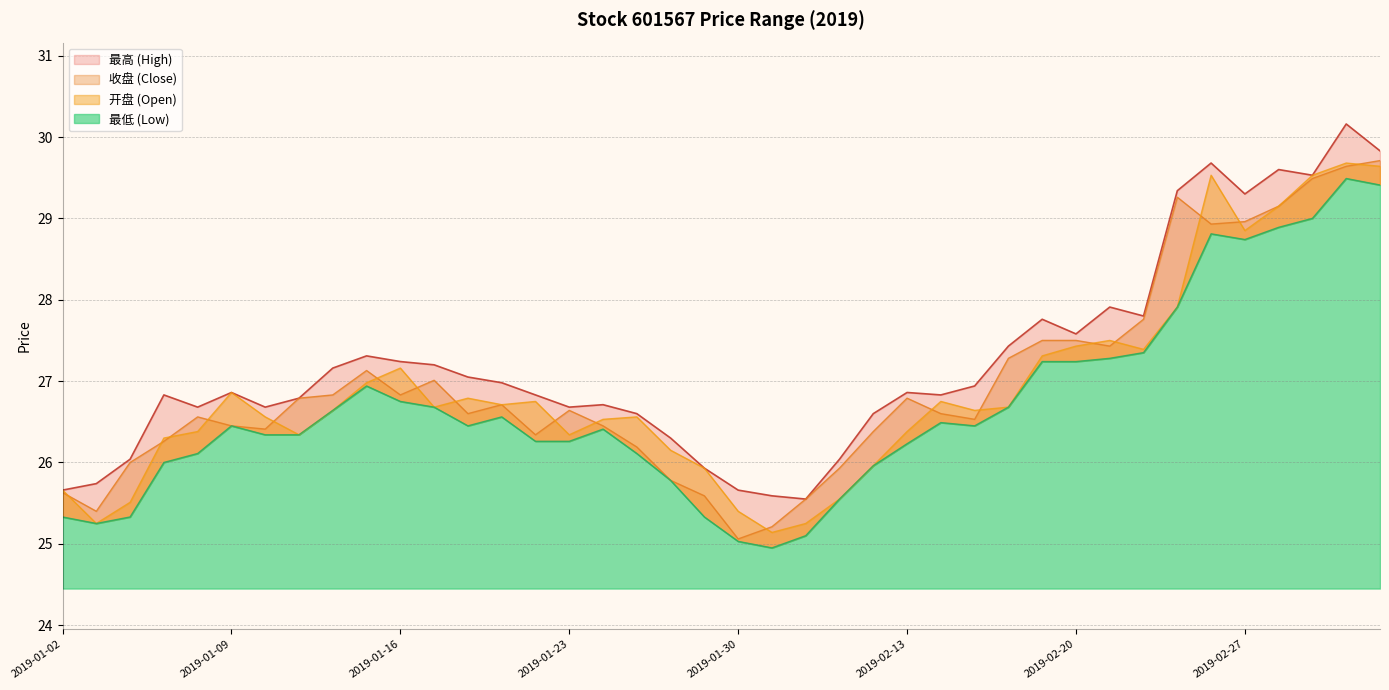

How many lines are shown in the chart?

4